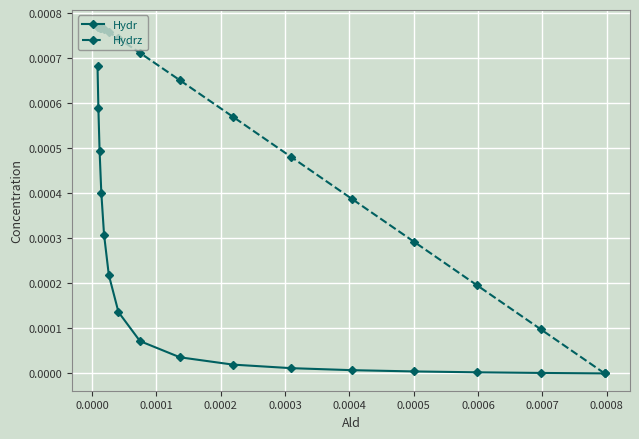

Which series has the largest range (max minus min)?

Hydrz